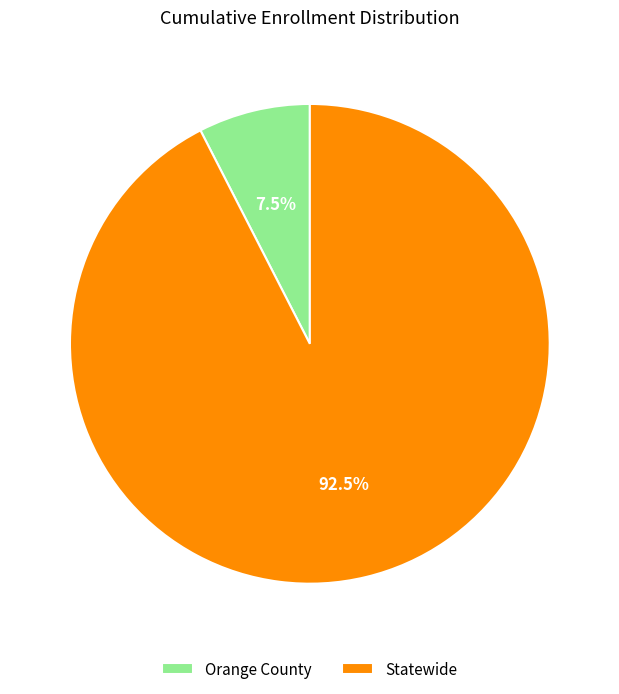

Which has a higher value, Orange County or Statewide?

Statewide